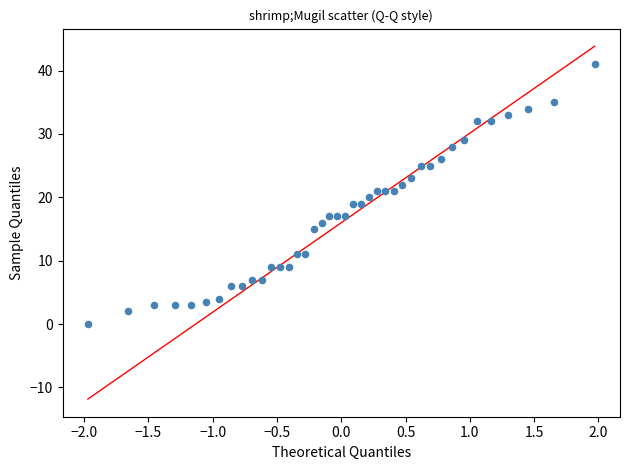

What is the range of Y values (max minus min)?

41.0